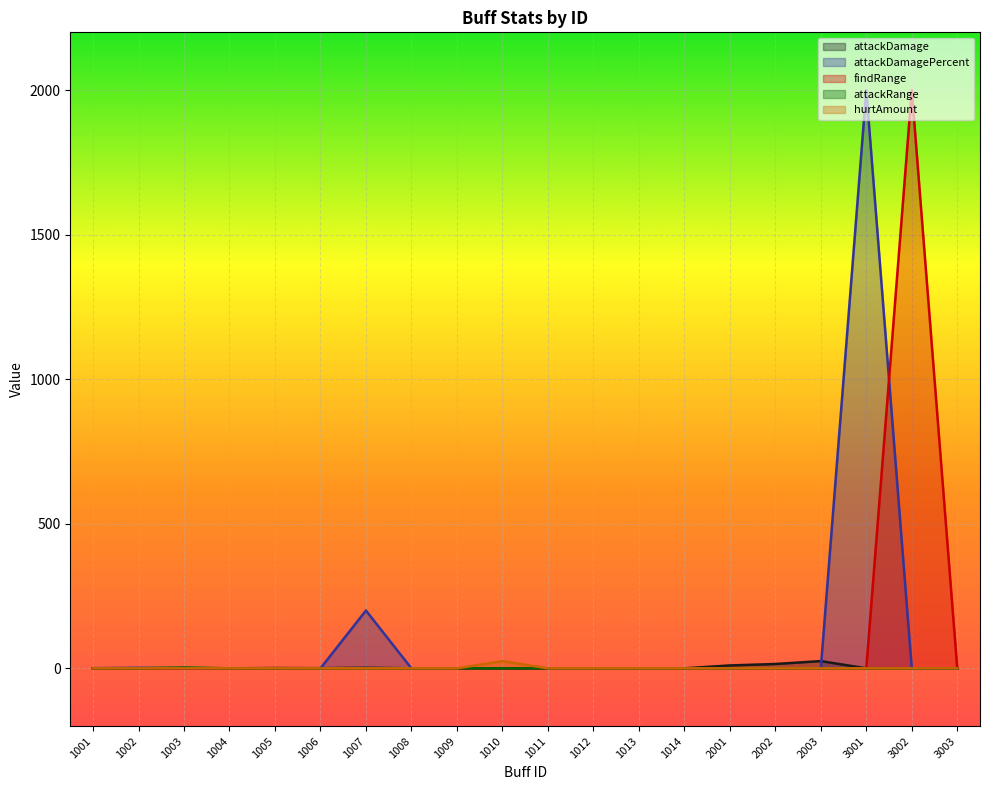

What is the total value across all series at 1003?

3.0